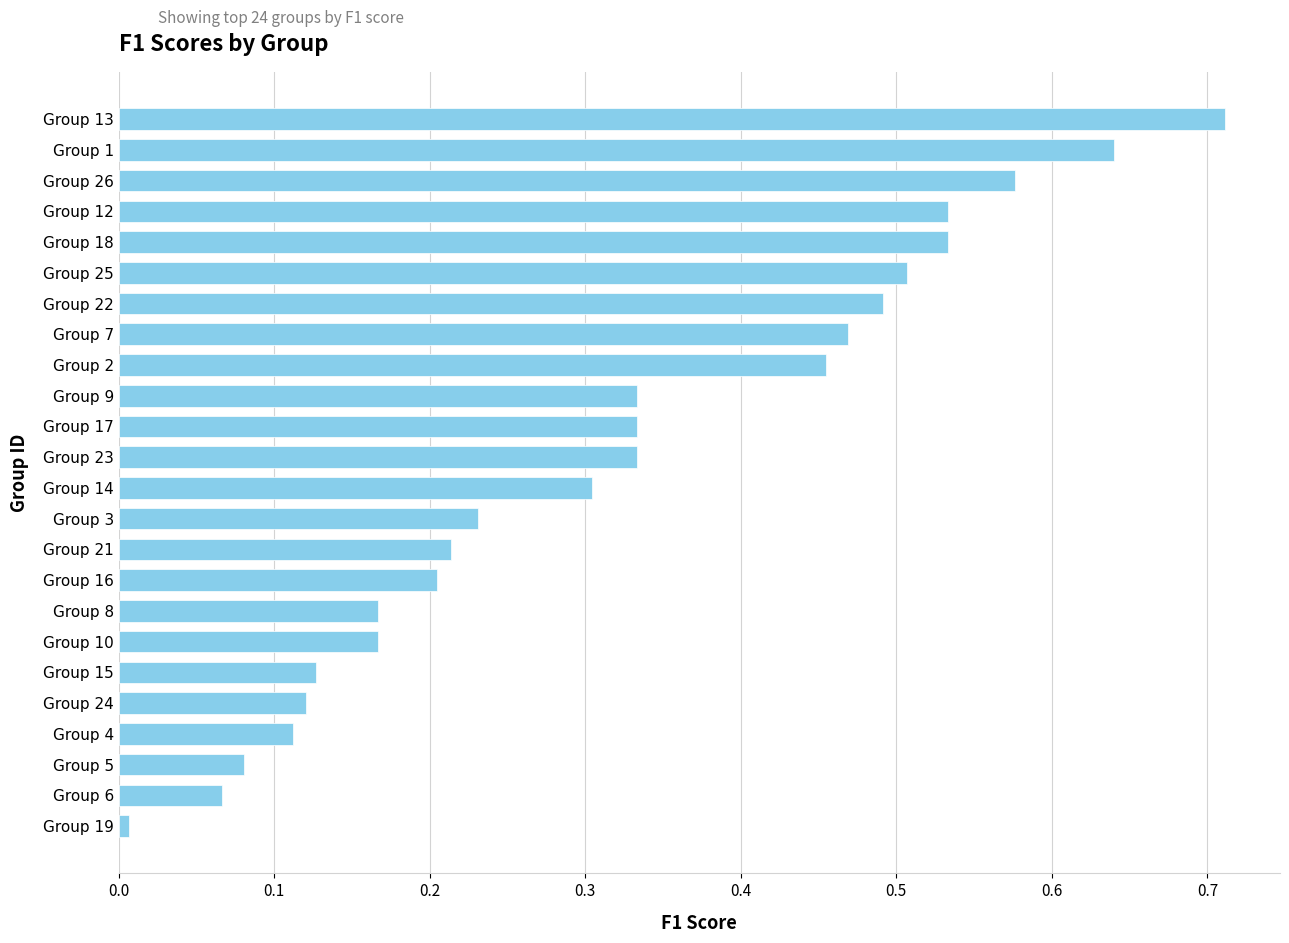

Which has a higher value, Group 13 or Group 22?

Group 13